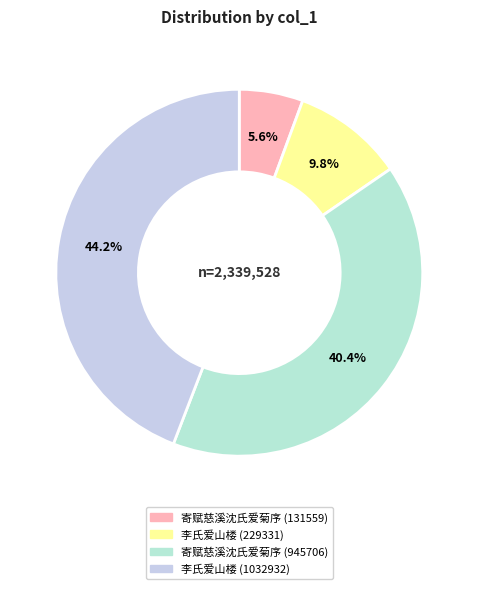

The 寄赋慈溪沈氏爱菊序 (131559) slice represents 6% of the pie. True or false?

True